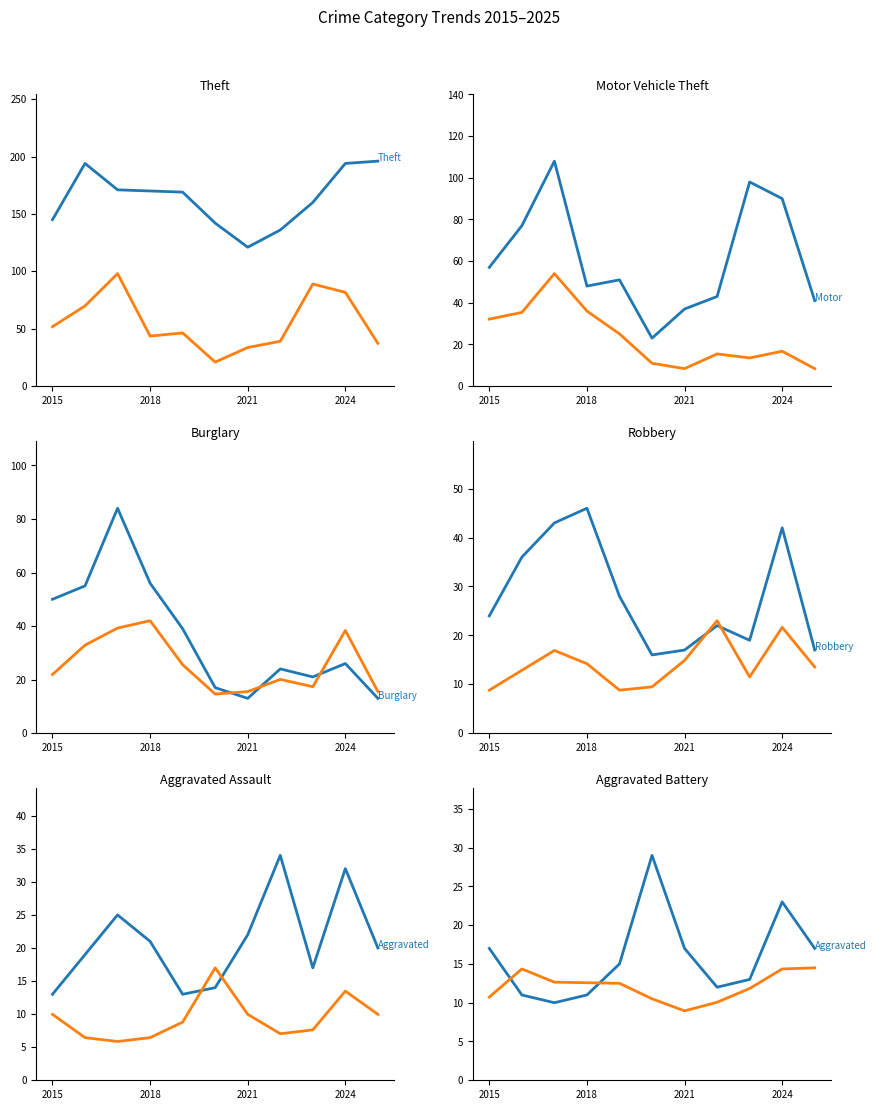

How many values in the Motor Vehicle Theft series are below 51?

5